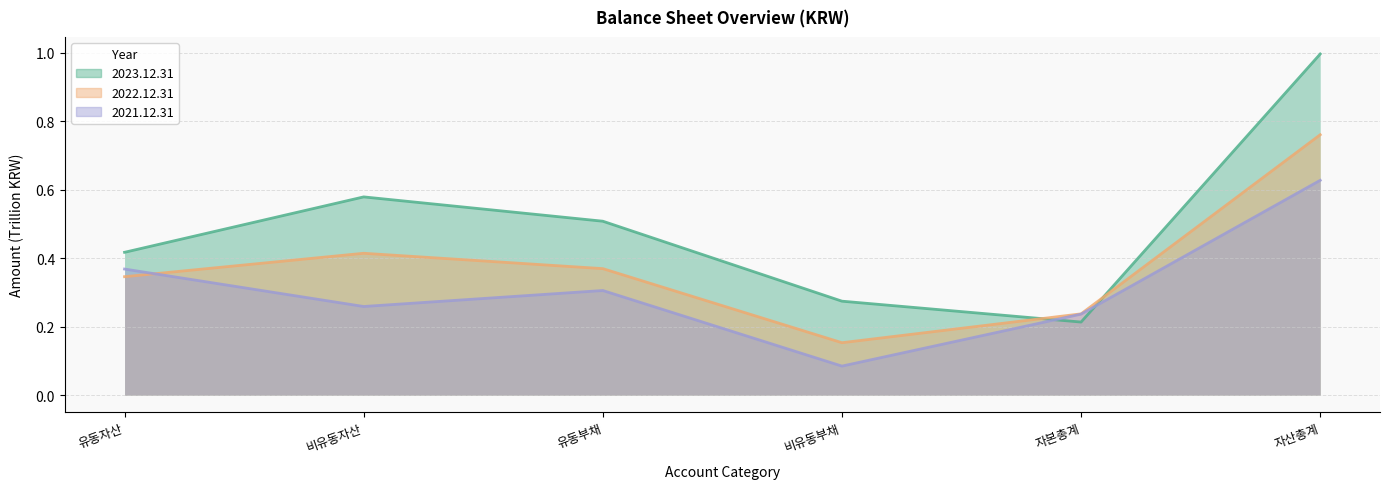

Which series has the largest total across all categories?

2023.12.31